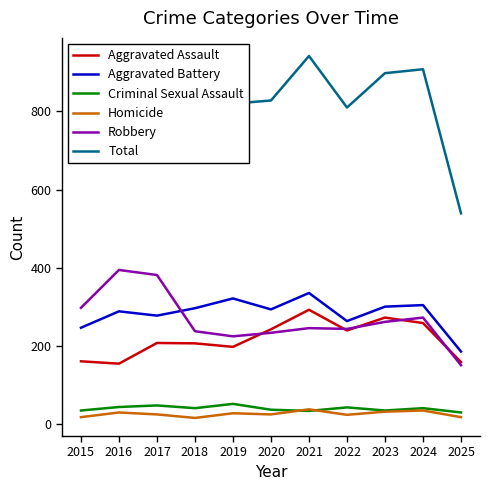

True or false: Aggravated Battery has a value of 288 at 2016.

True